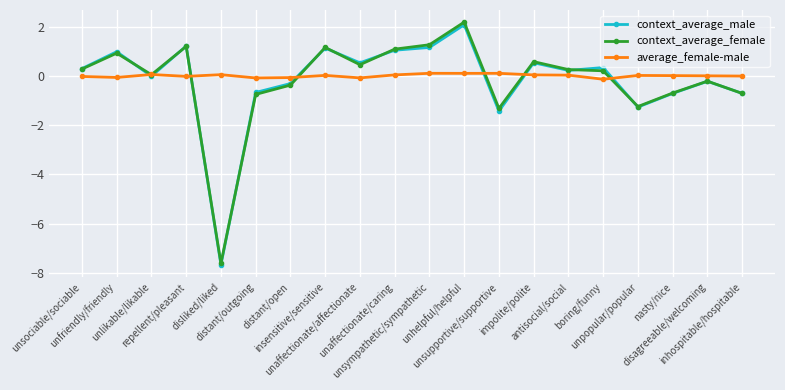

Is the value of average_female-male at impolite/polite greater than the value of context_average_male at unsympathetic/sympathetic?

No